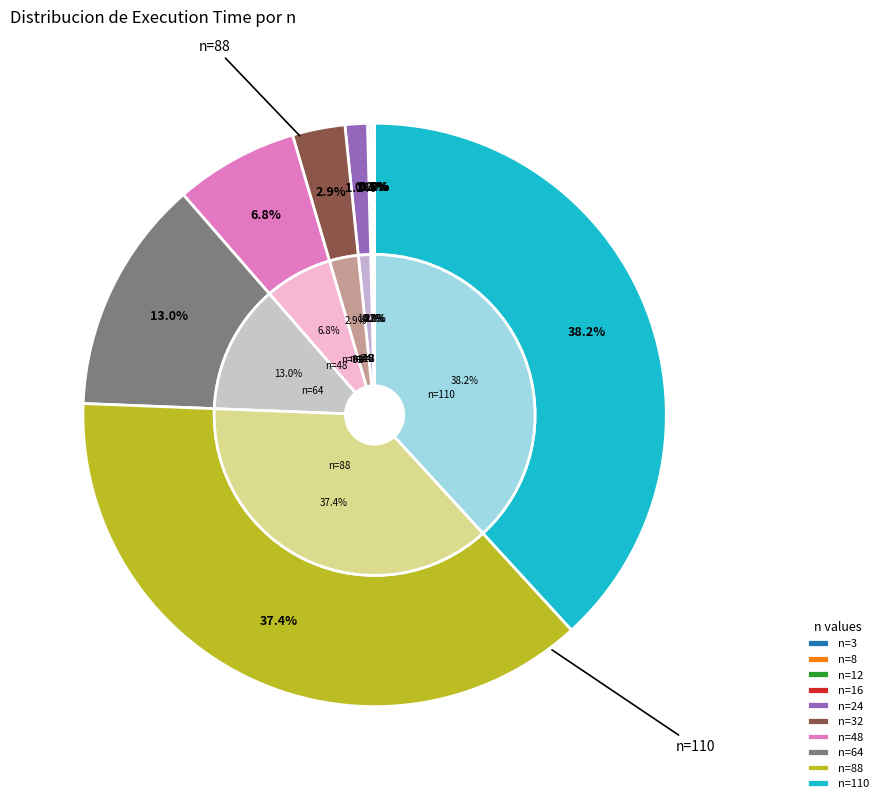

To the nearest percent, what is the combined percentage of n=16 and n=32?

3%